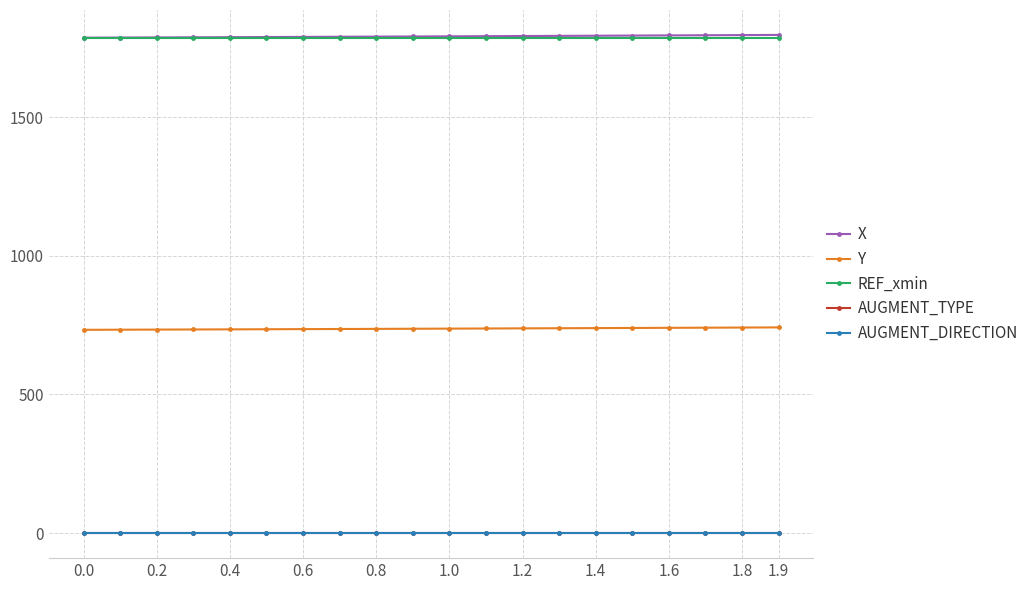

What is the maximum value shown in the chart?

1796.0